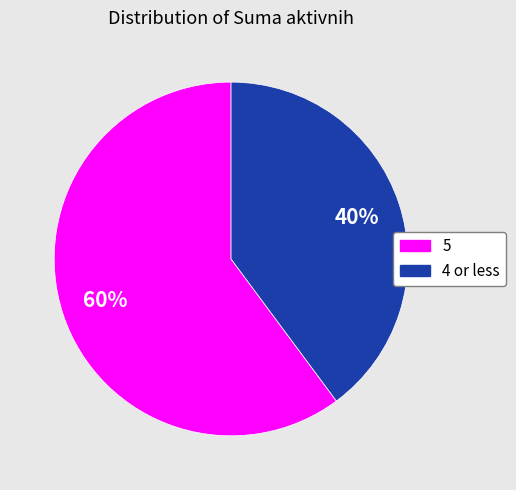

Does any single category account for the majority?

Yes